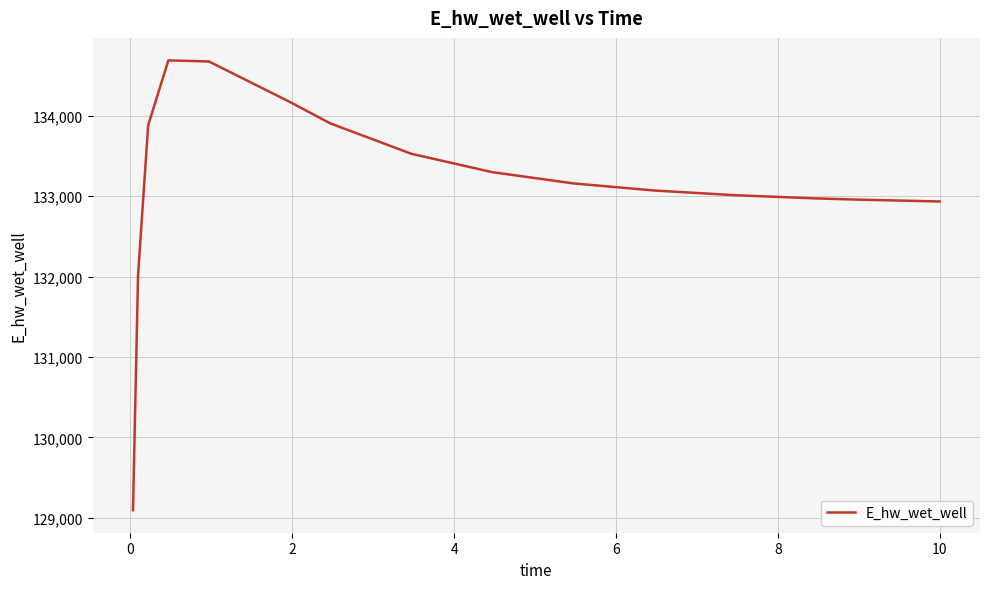

What is the difference between the maximum and minimum values?

5596.6